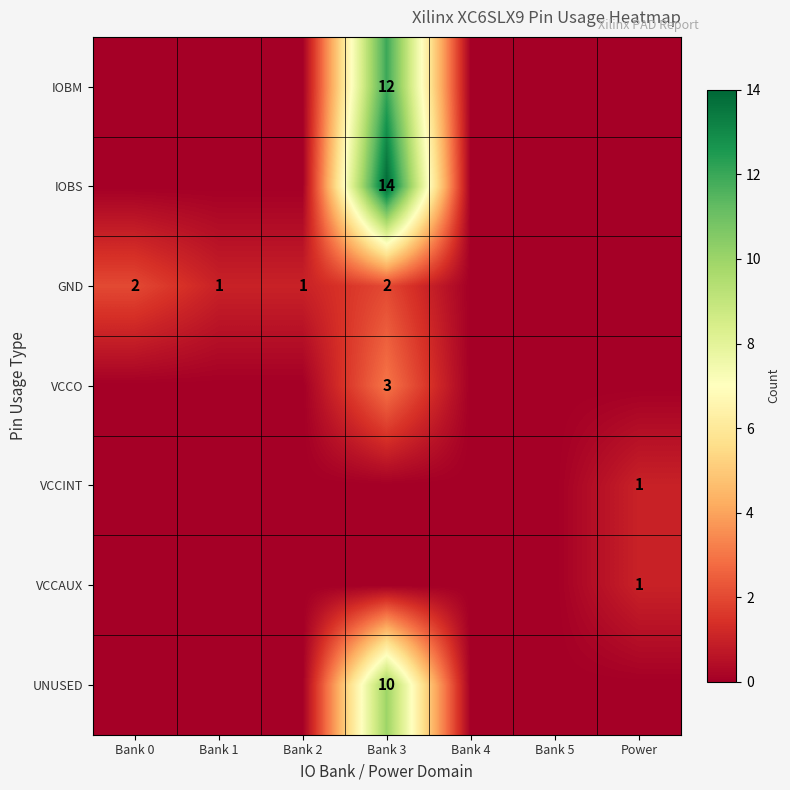

The IOBM series shows 12 at Bank 3. True or false?

True